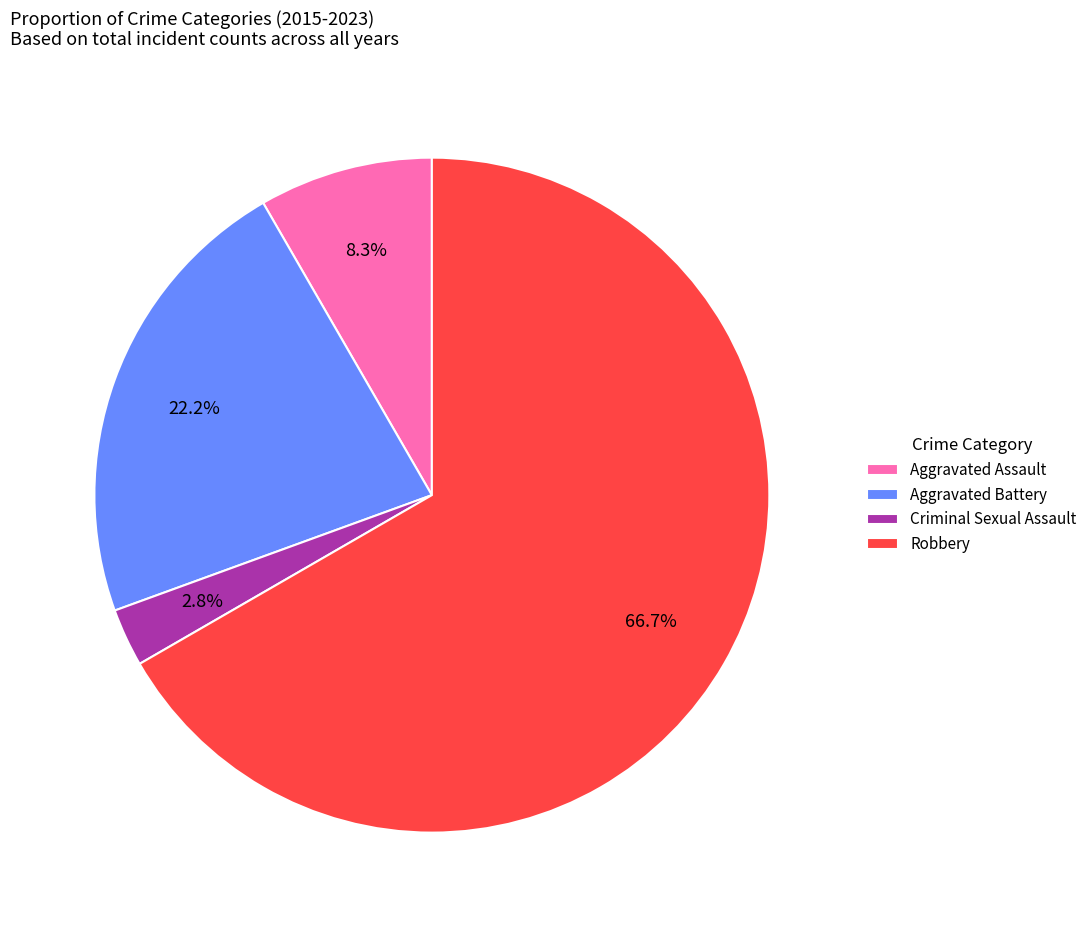

How many segments does this pie chart have?

4